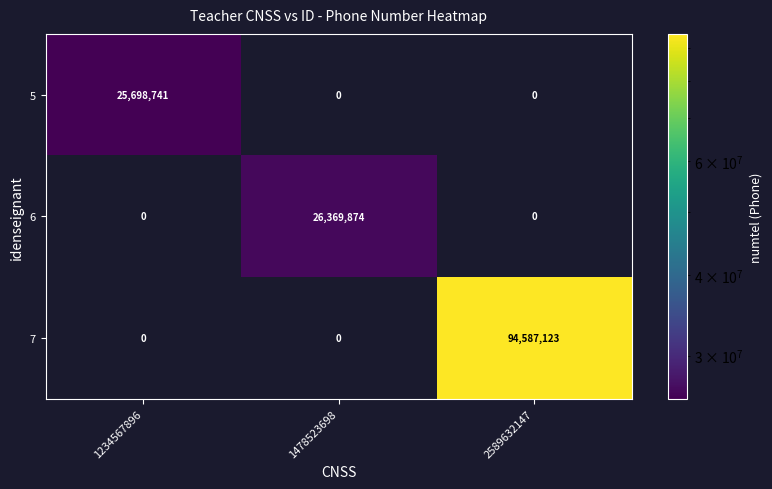

What is the total value across all series at 1478523698?

26369874